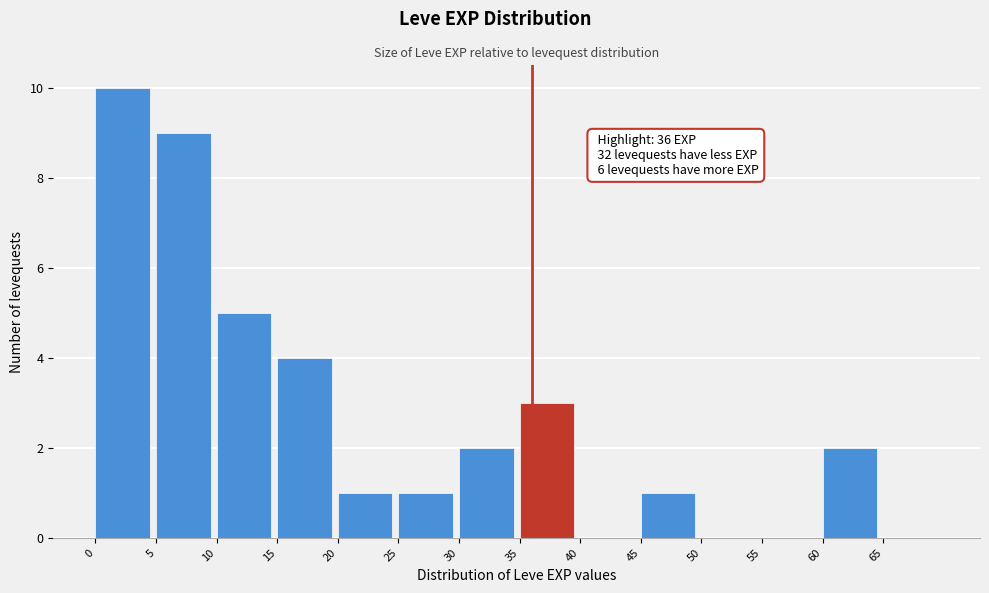

Which range on the x-axis has the tallest bar?

0 to 5